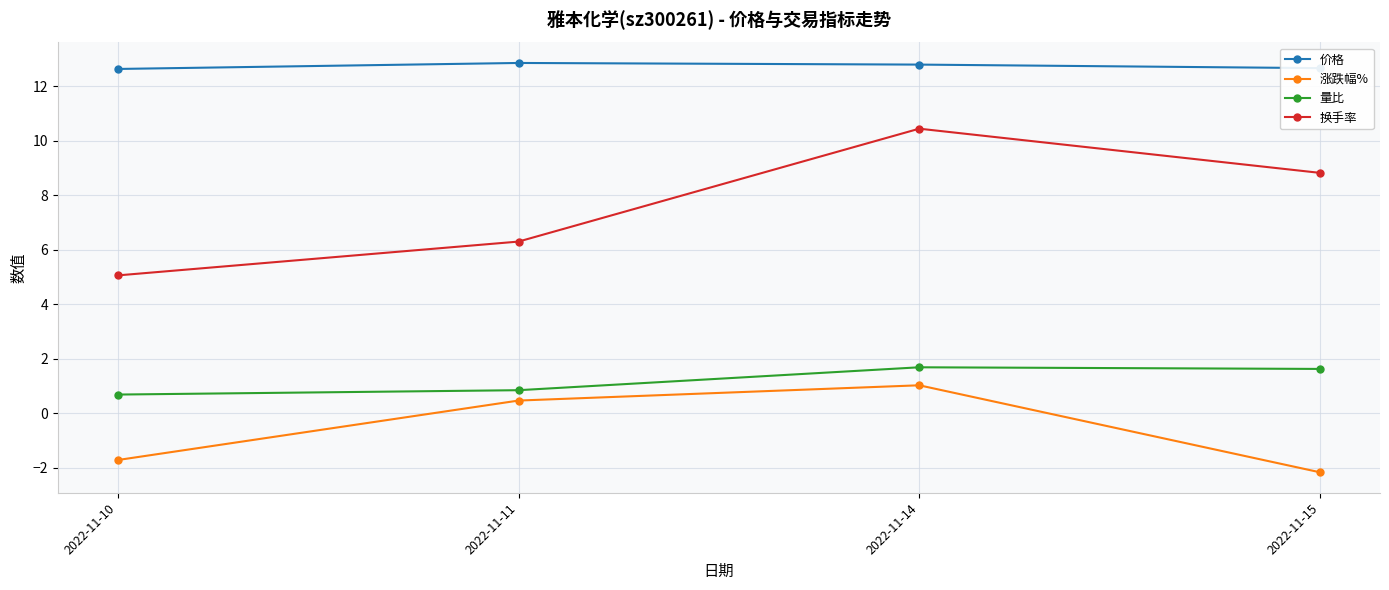

What is the maximum value for 换手率?

10.4